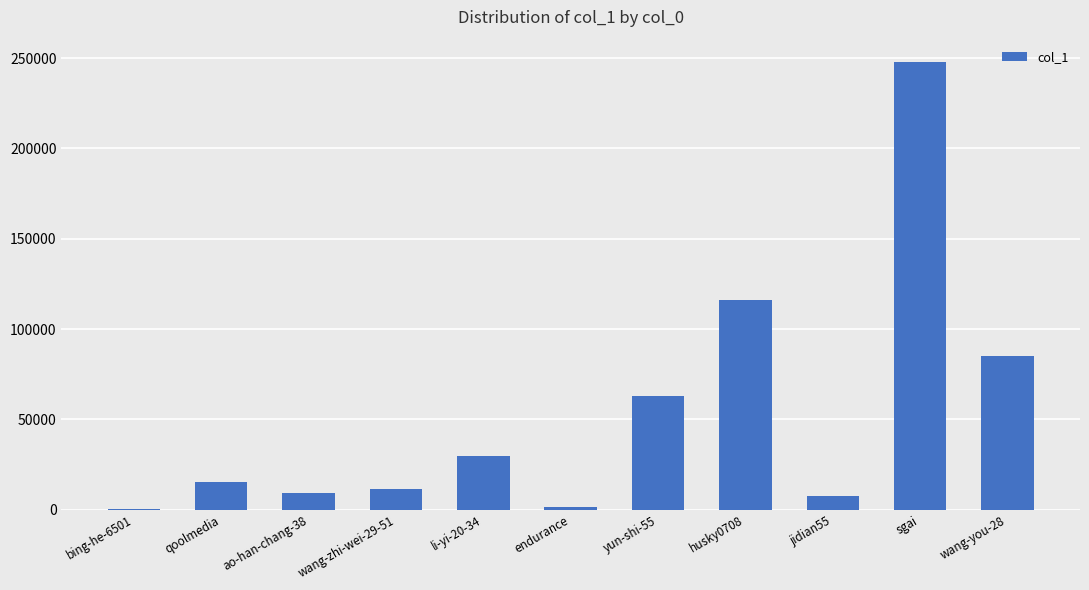

What is the greatest value displayed?

247836